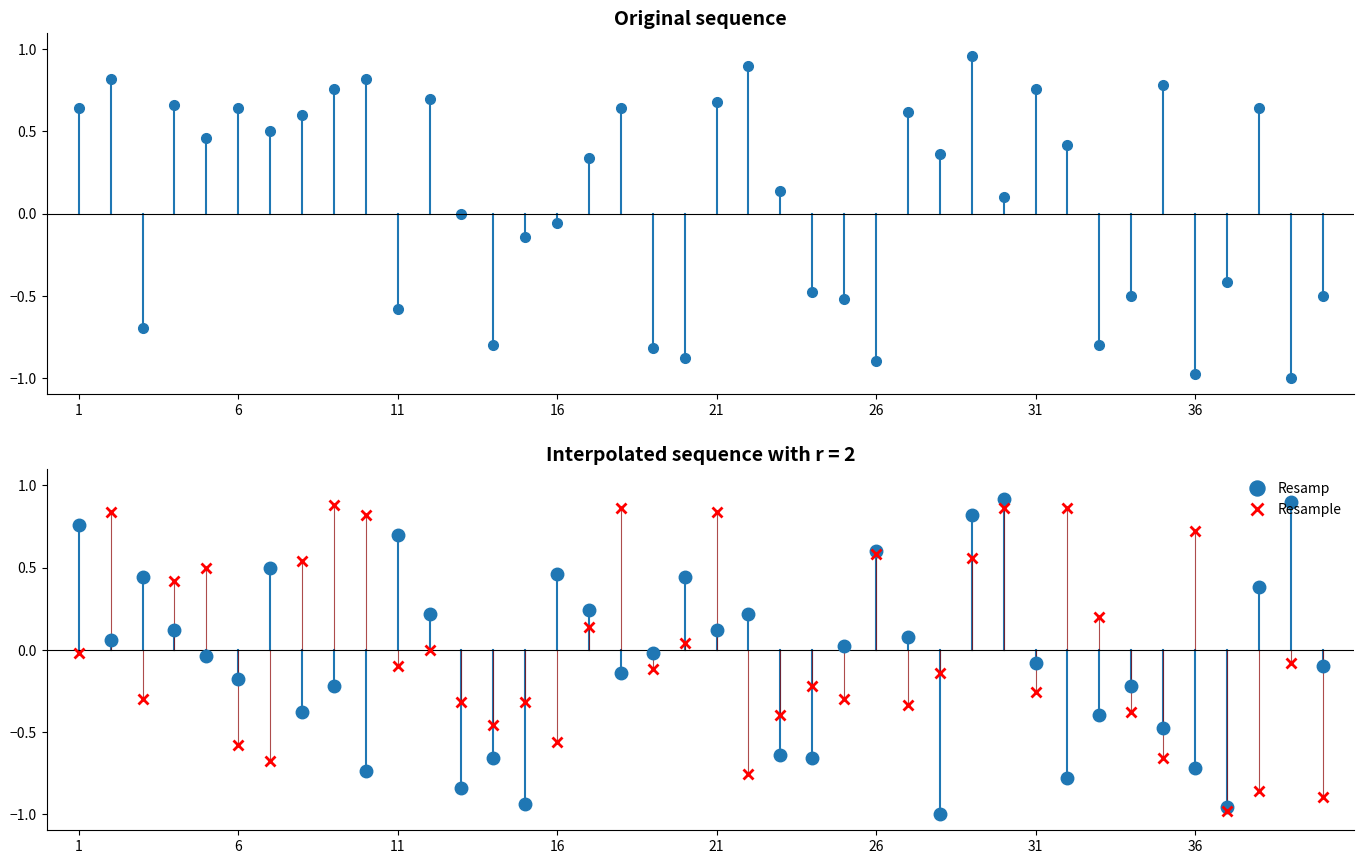

Which series has the largest total across all categories?

prize5_6